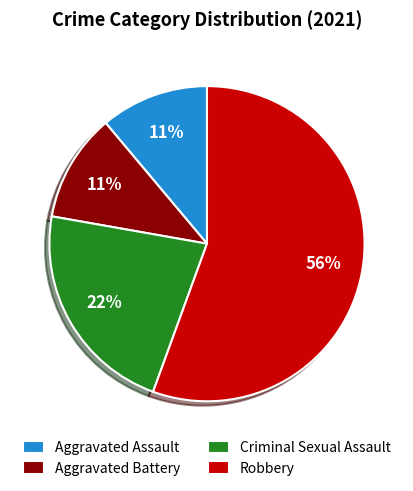

Which slice is the largest?

Robbery